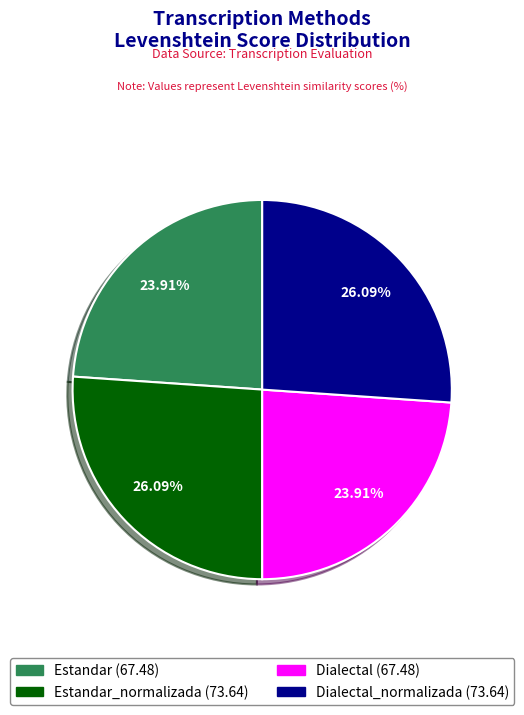

Does any single category account for the majority?

No